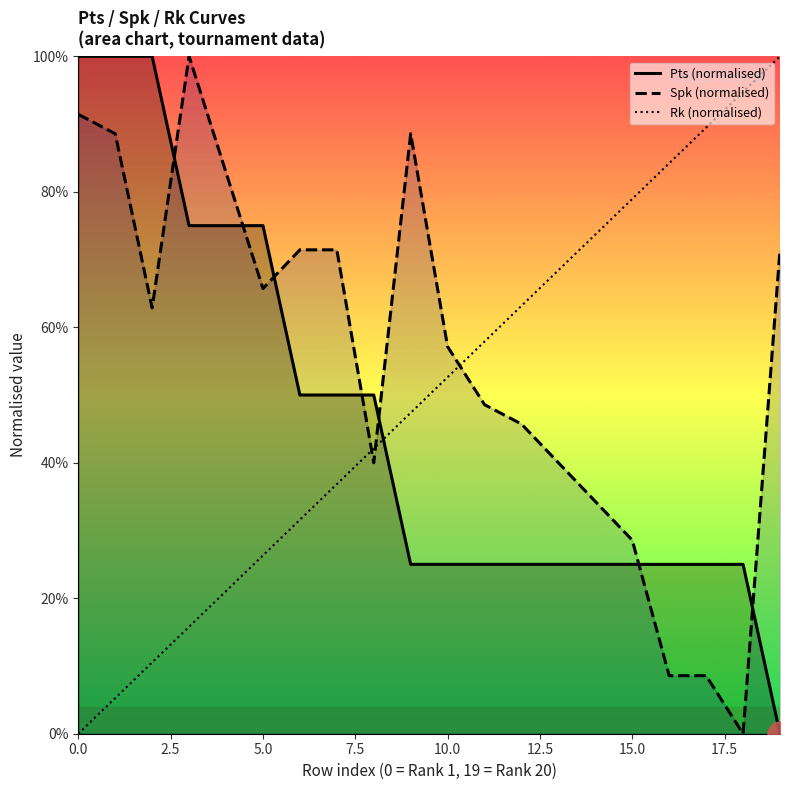

How many intersections are there between Rk (normalised) and Spk (normalised)?

3